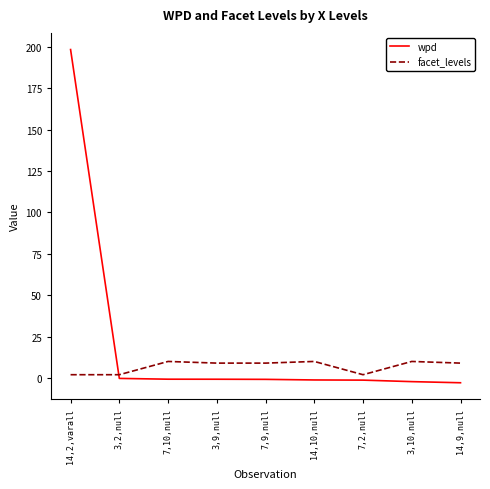

What is the sum of the facet_levels values at 7,10,null and 7,9,null?

19.0